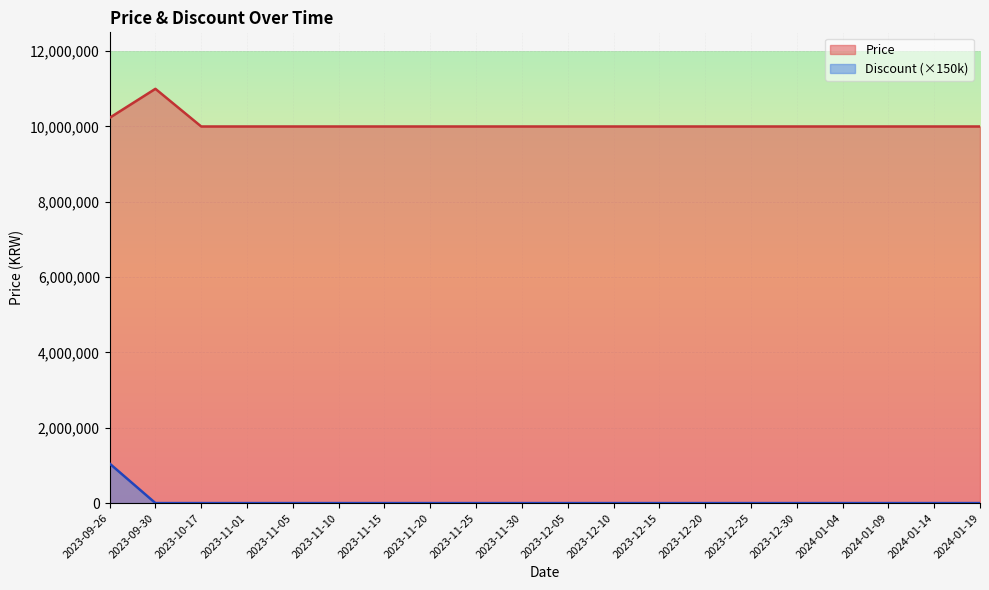

What are all the series names shown in the legend?

Price, Discount (×150k)